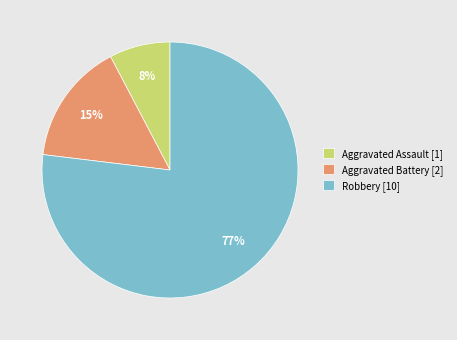

Rank the categories by value from highest to lowest.

Robbery [10], Aggravated Battery [2], Aggravated Assault [1]